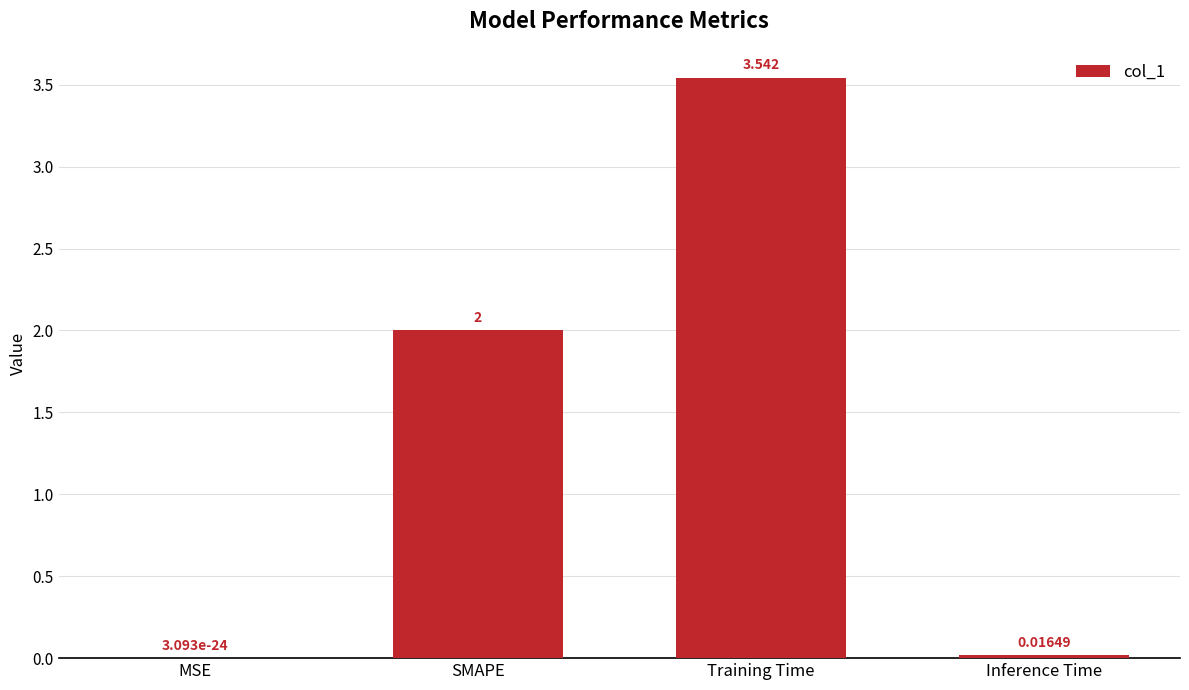

Is it true that the value at Training Time is 1.6?

False